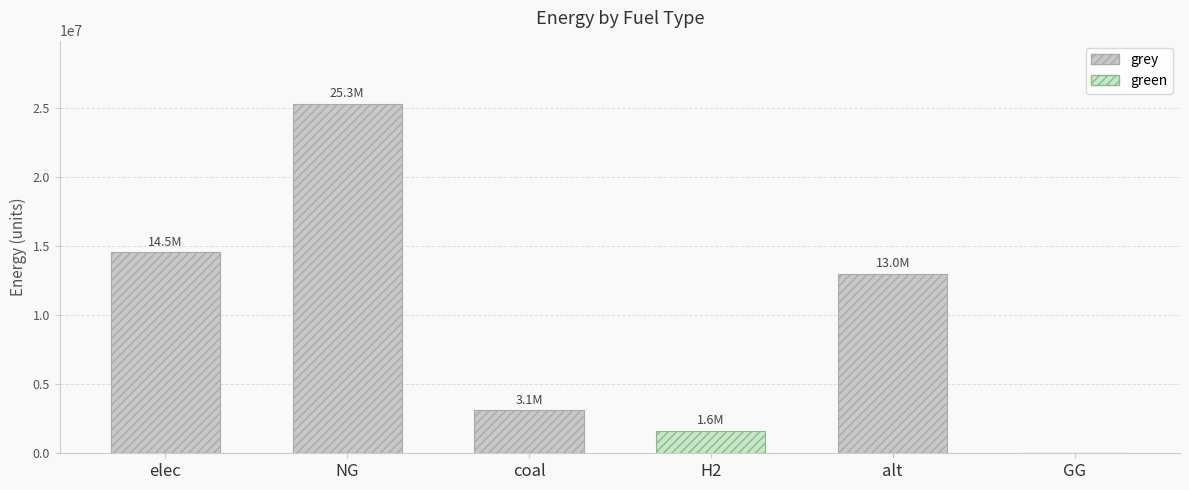

List the series in order of their overall mean, highest first.

grey, green